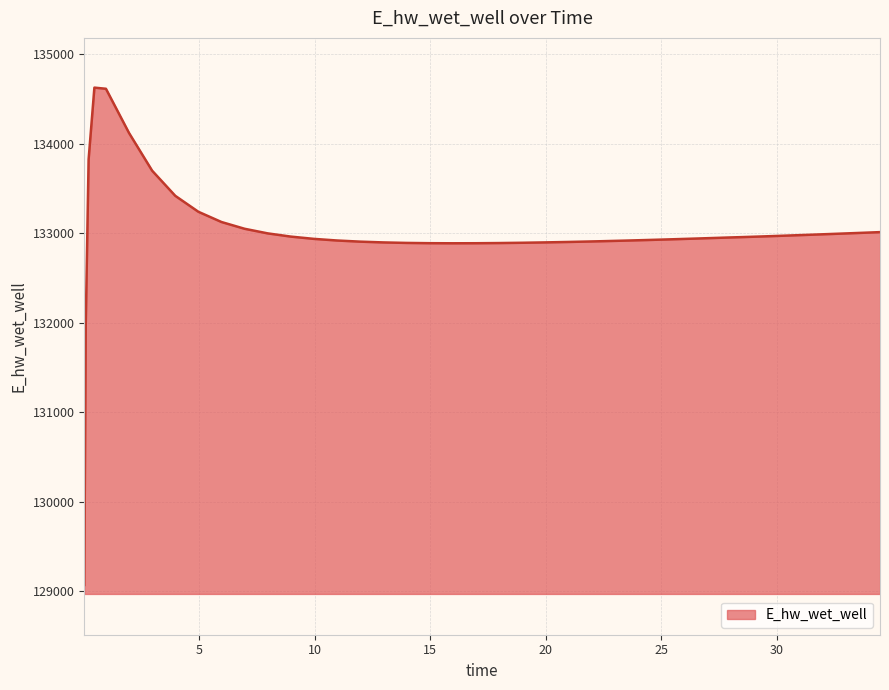

What is the difference between the maximum and minimum values?

5557.7